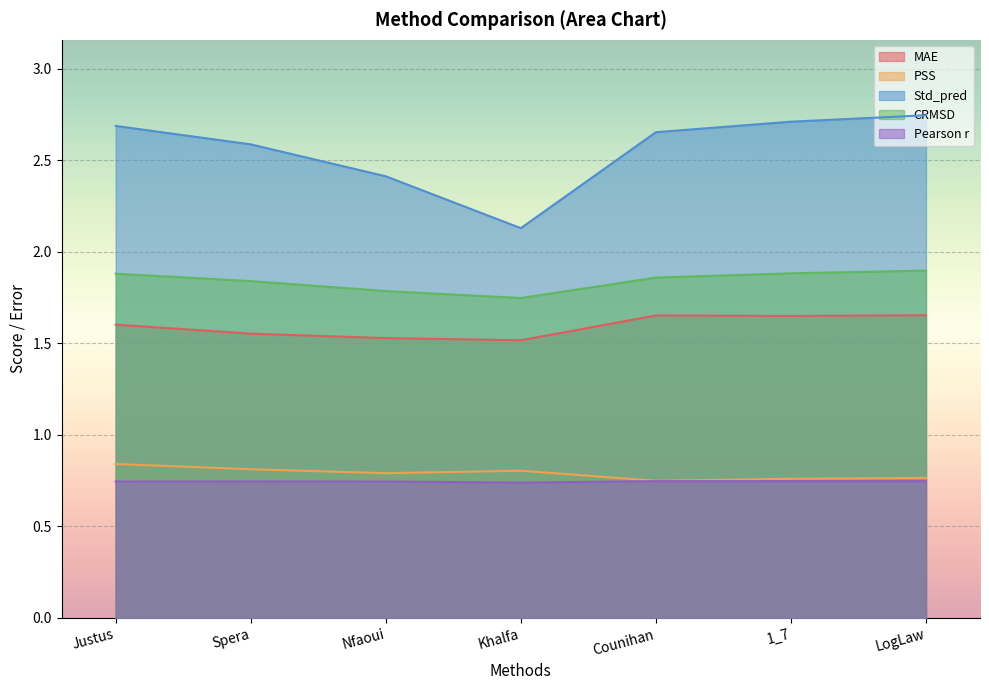

Between Justus and 1_7, which is larger?

1_7